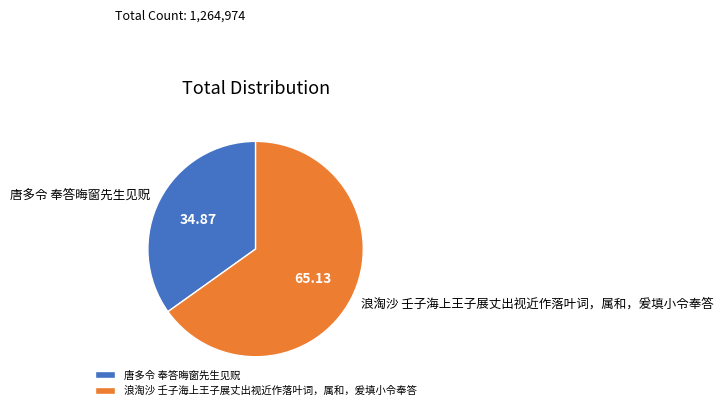

What is the ratio of the value at 唐多令 奉答晦窗先生见贶 to the value at 浪淘沙 壬子海上王子展丈出视近作落叶词，属和，爰填小令奉答?

0.5